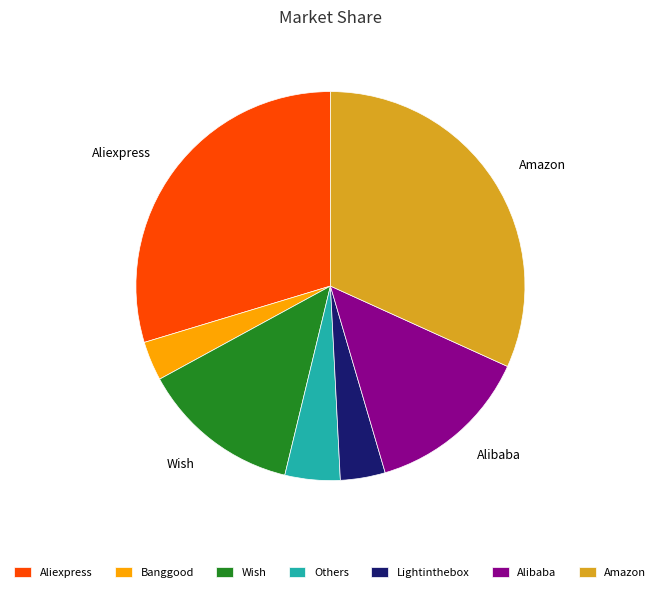

Combined, do Others and Wish account for over 50%?

No